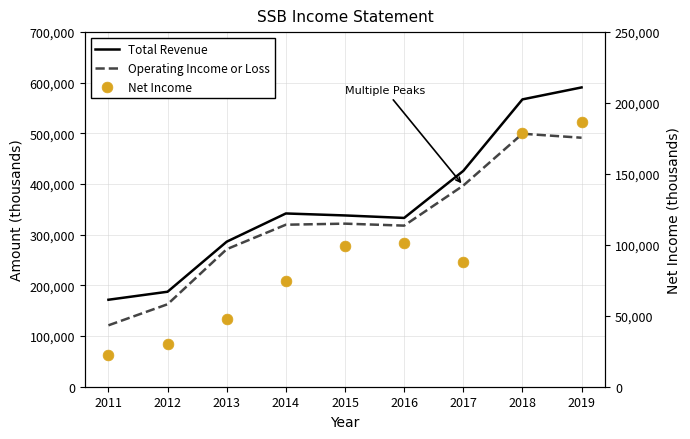

Is the value of Net Income at 2014 greater than the value of Operating Income or Loss at 2012?

No